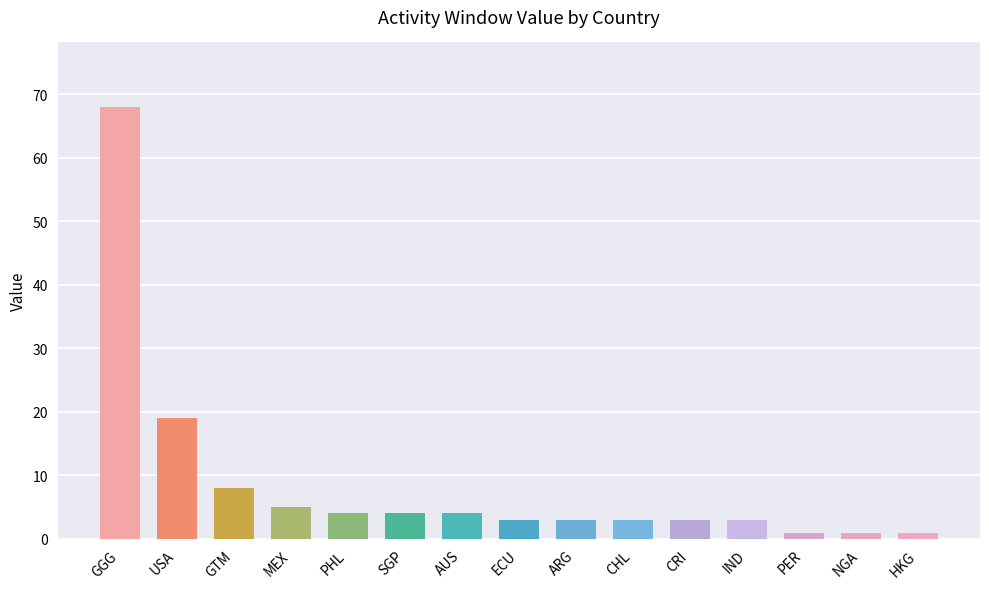

Does the chart contain any negative values?

No